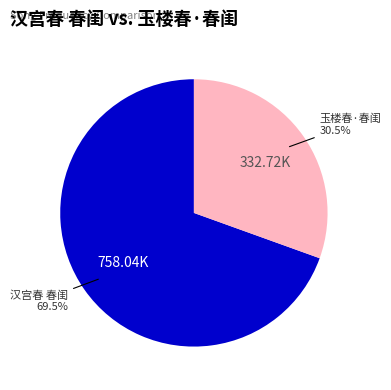

Which slice is the largest?

汉宫春 春闺